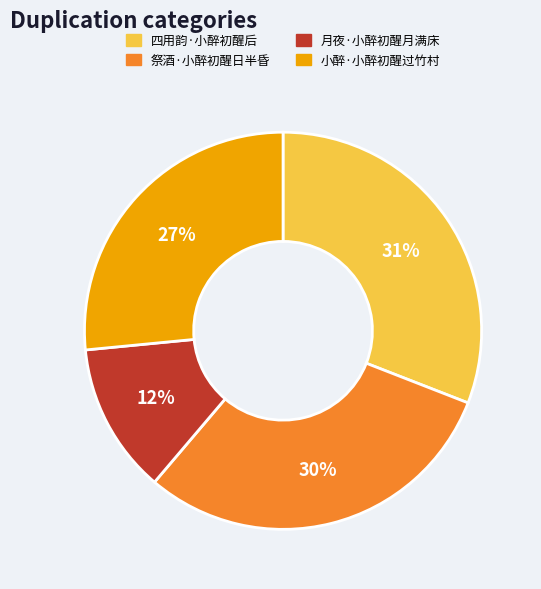

Which slice is the smallest?

月夜·小醉初醒月满床